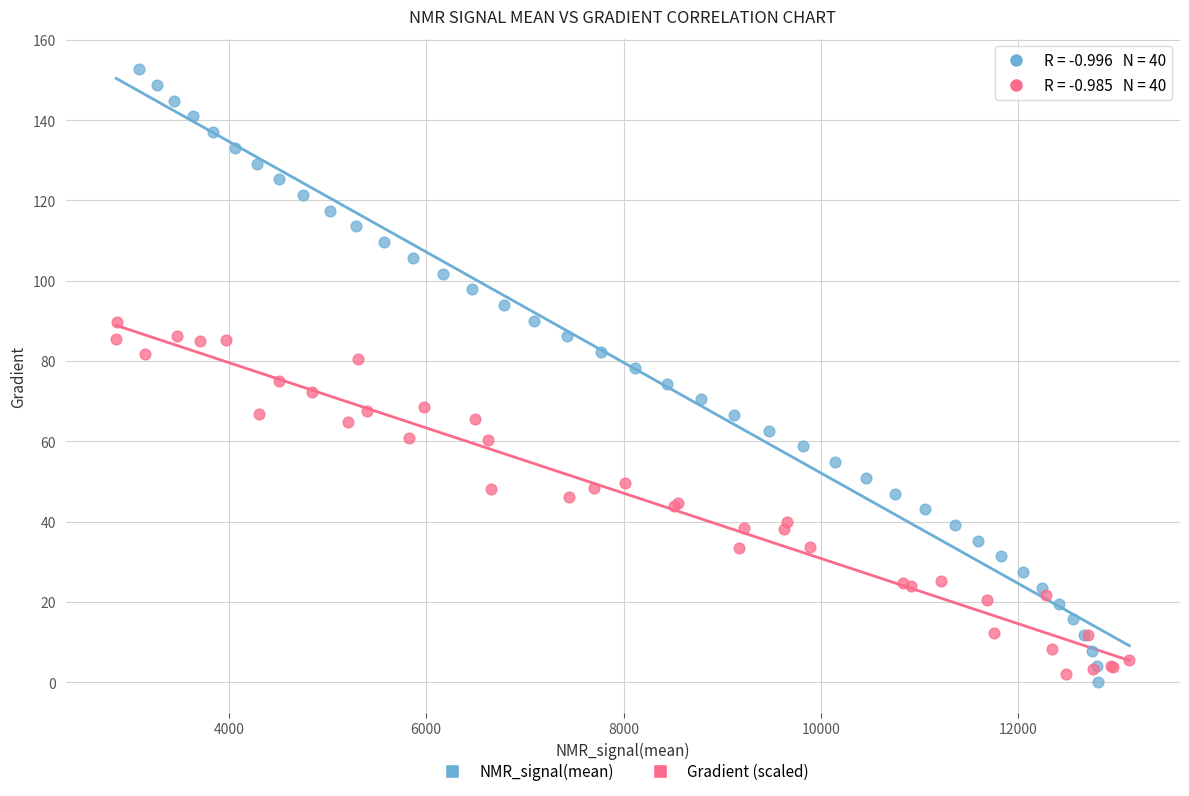

Which series reaches the maximum Y coordinate?

NMR_signal(mean)